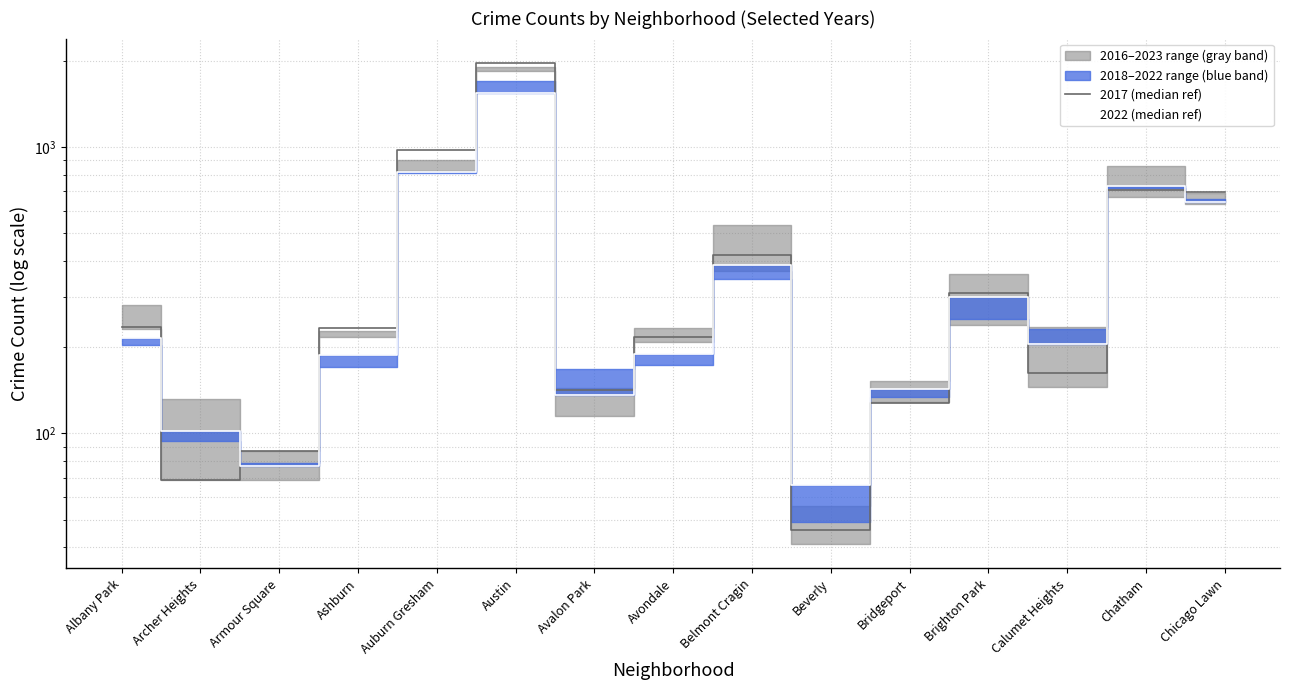

What is the smallest value displayed?

46